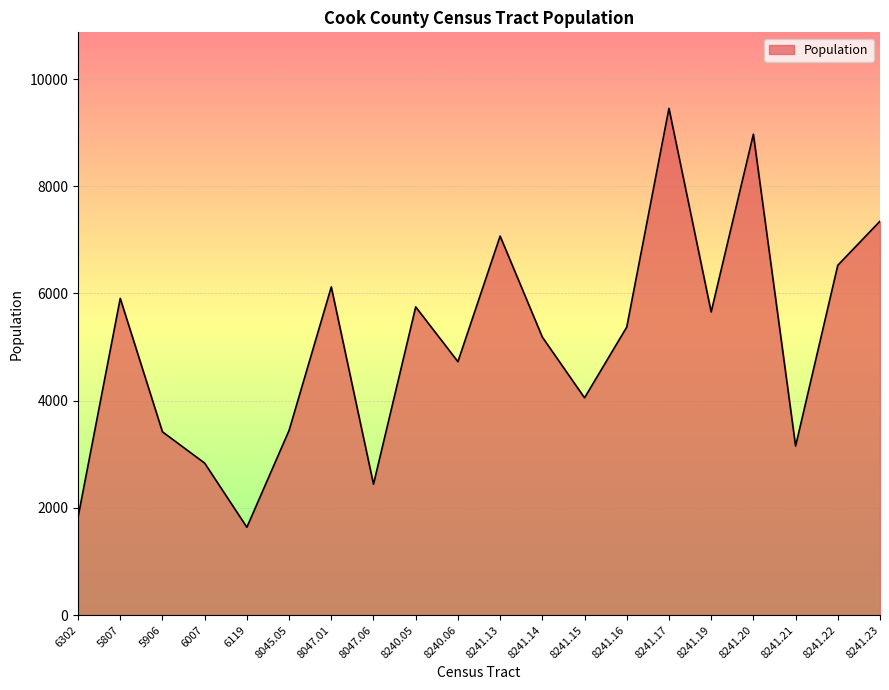

What is the smallest value displayed?

1639